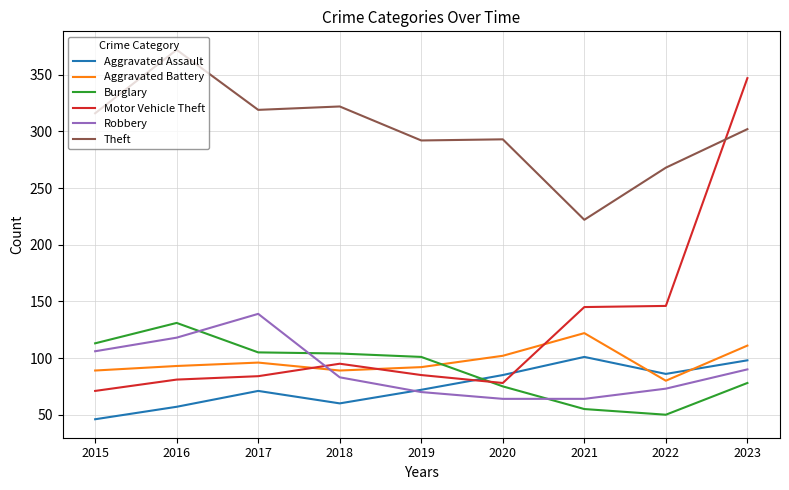

True or false: Theft and Burglary intersect in this chart.

False